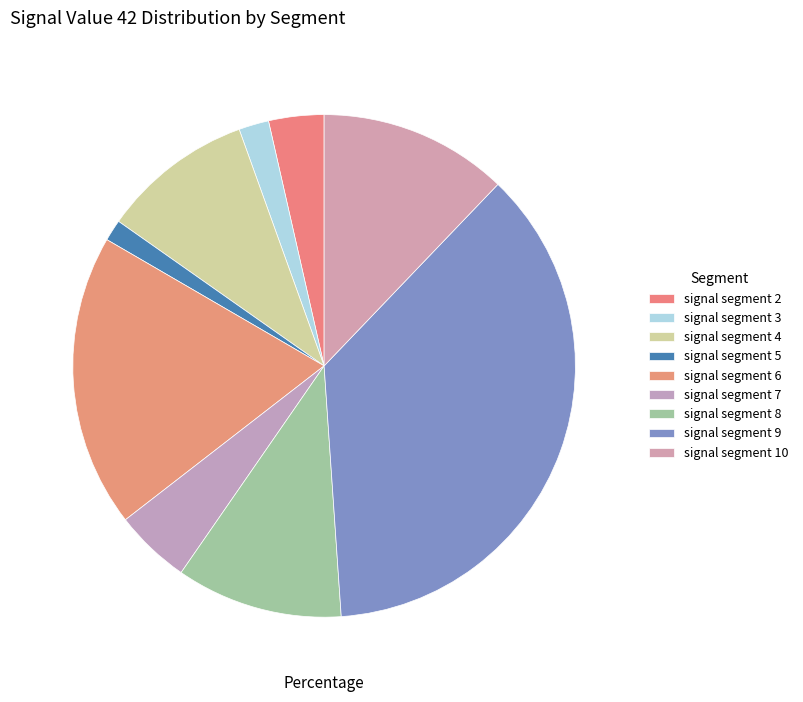

What portion of the pie excludes signal segment 8?

89.3%